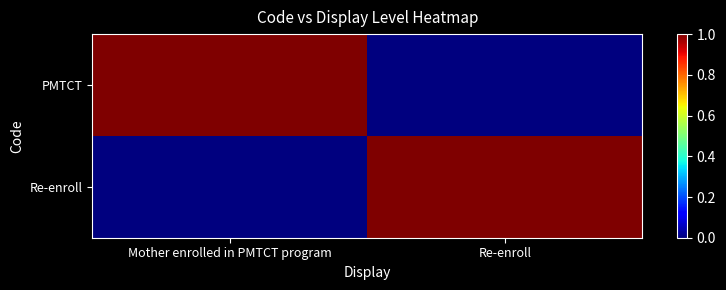

Reading right to left, list all the values displayed in this chart.

PMTCT: Re-enroll=0	Mother enrolled in PMTCT program=1
Re-enroll: Re-enroll=1	Mother enrolled in PMTCT program=0